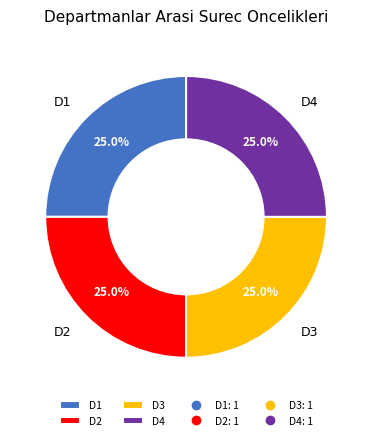

Approximately how many times larger is the value at D1 compared to D3?

1.0